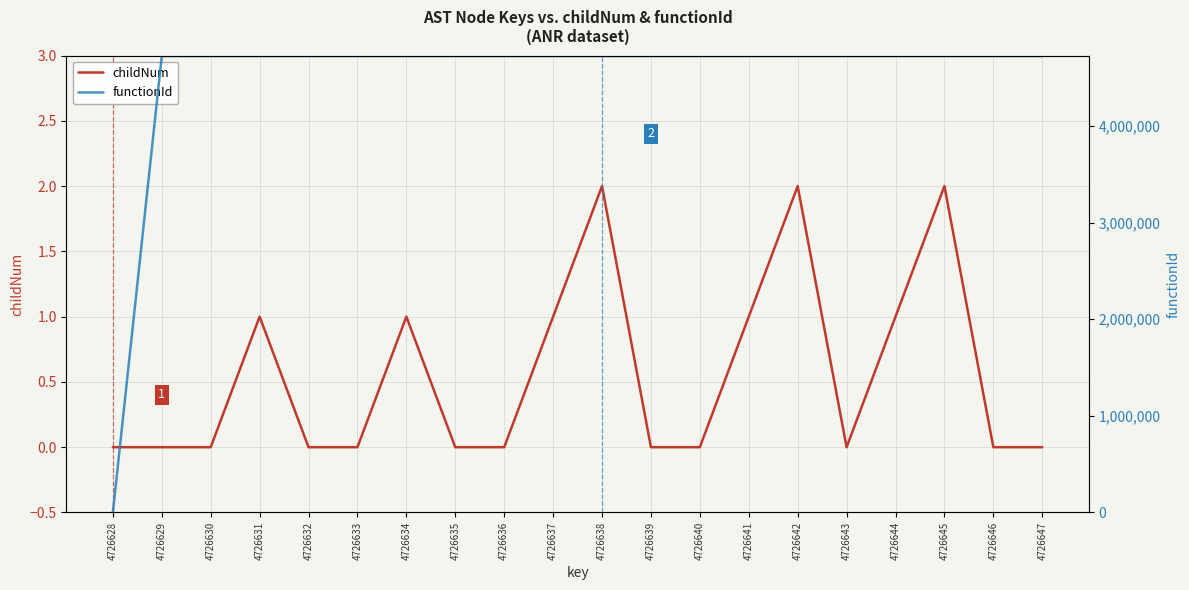

In childNum, how many points are higher than both neighbors (excluding endpoints)?

5